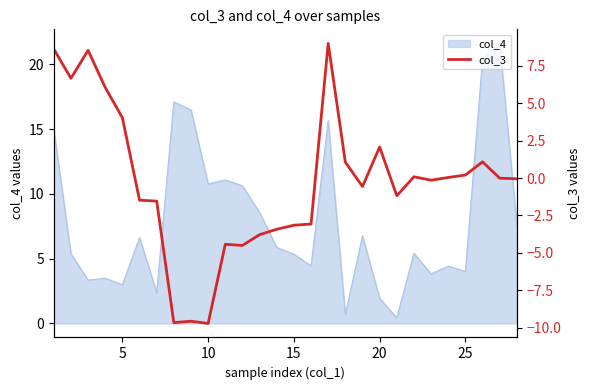

What is the maximum value for col_4?

21.6